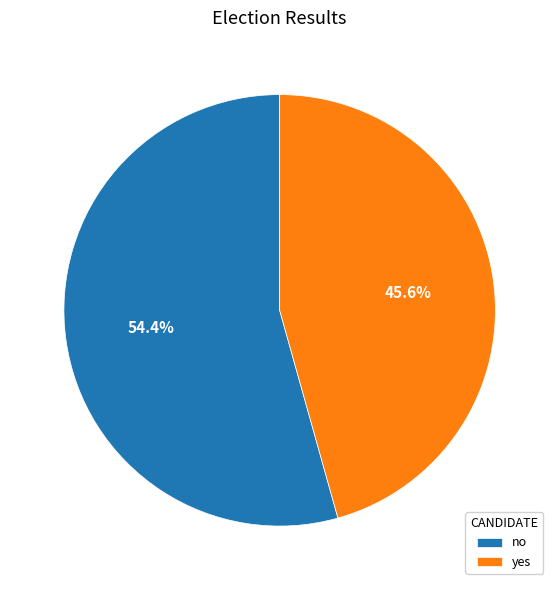

How many slices are in this pie chart?

2